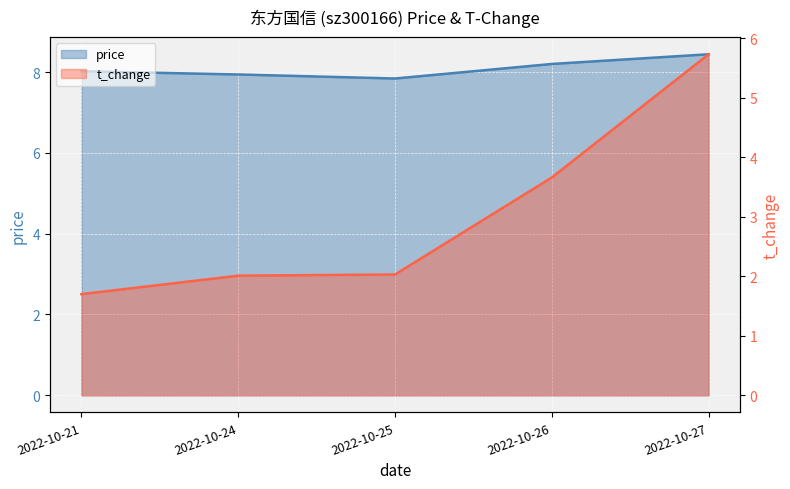

Which series has the largest total across all categories?

price